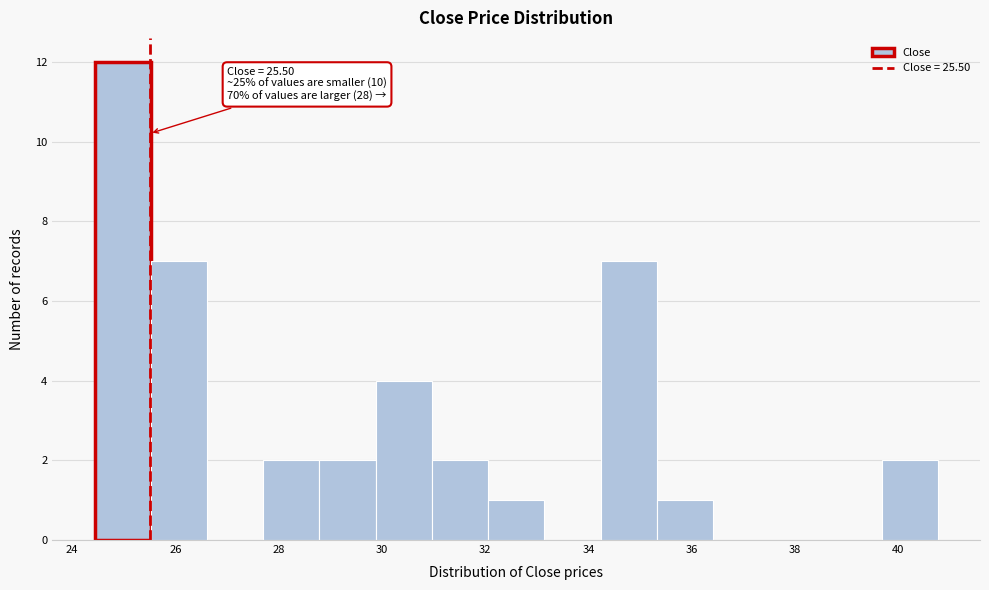

Which range on the x-axis has the tallest bar?

24.4 to 25.6